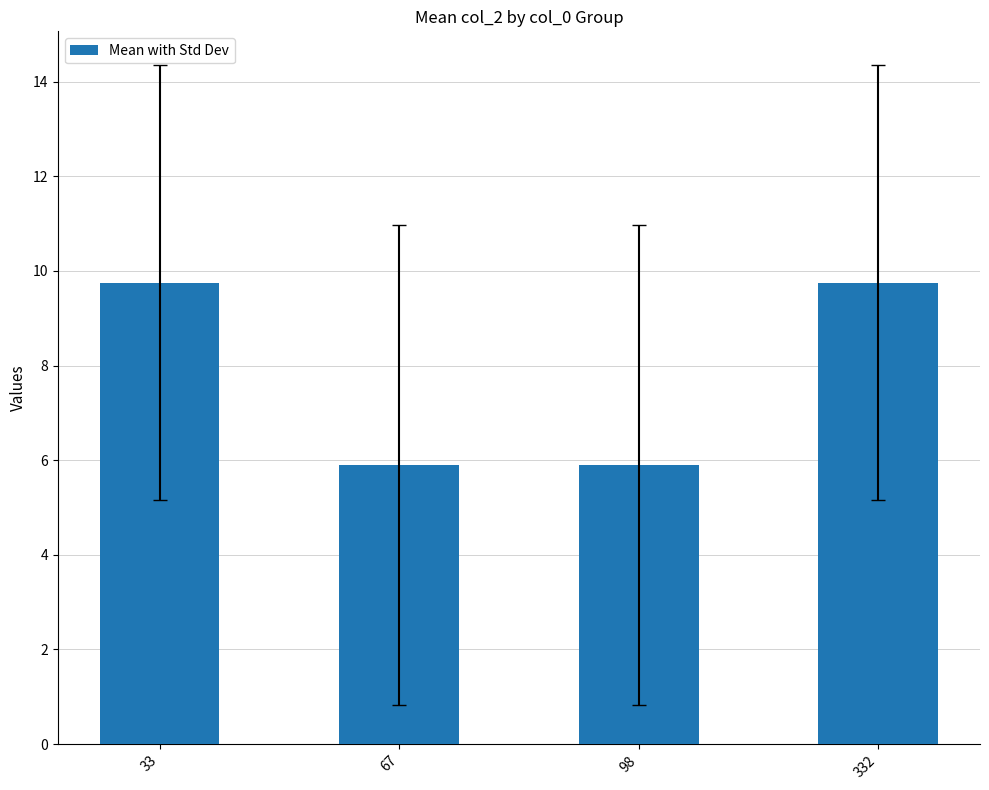

Count the values in the range 5 to 9.

2